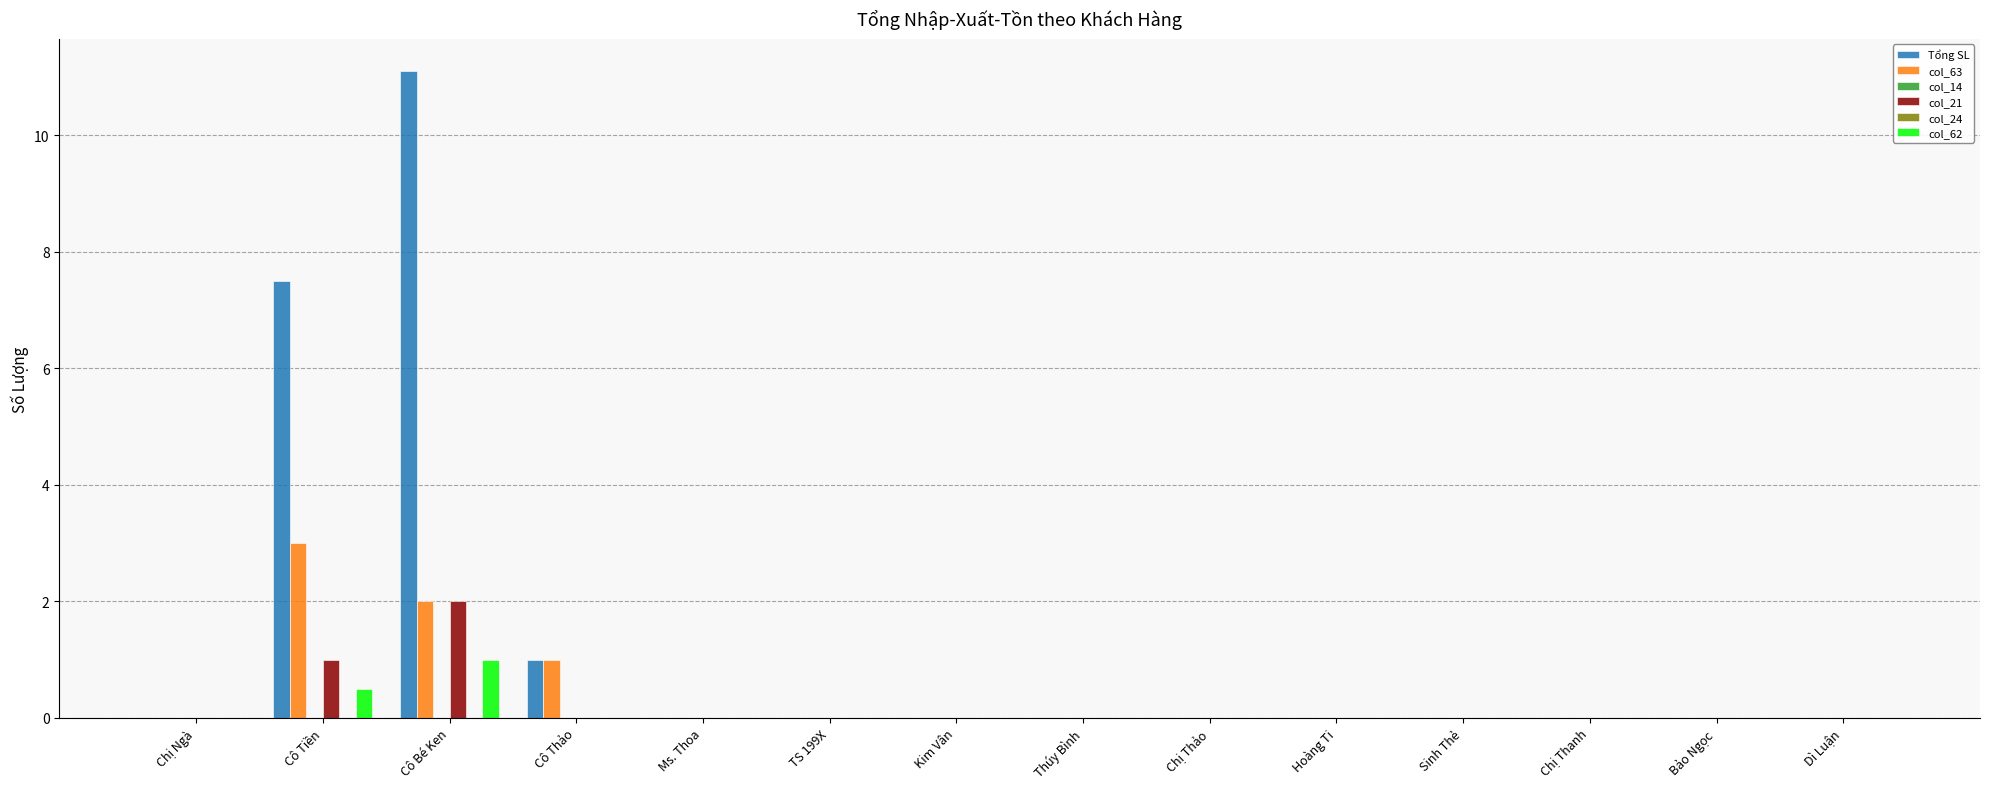

Are the bars grouped side by side (vs. stacked)?

Yes